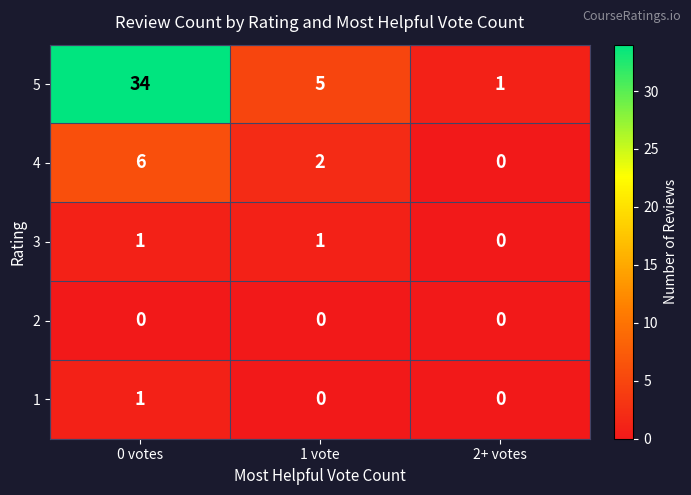

Which series has the largest range (max minus min)?

5